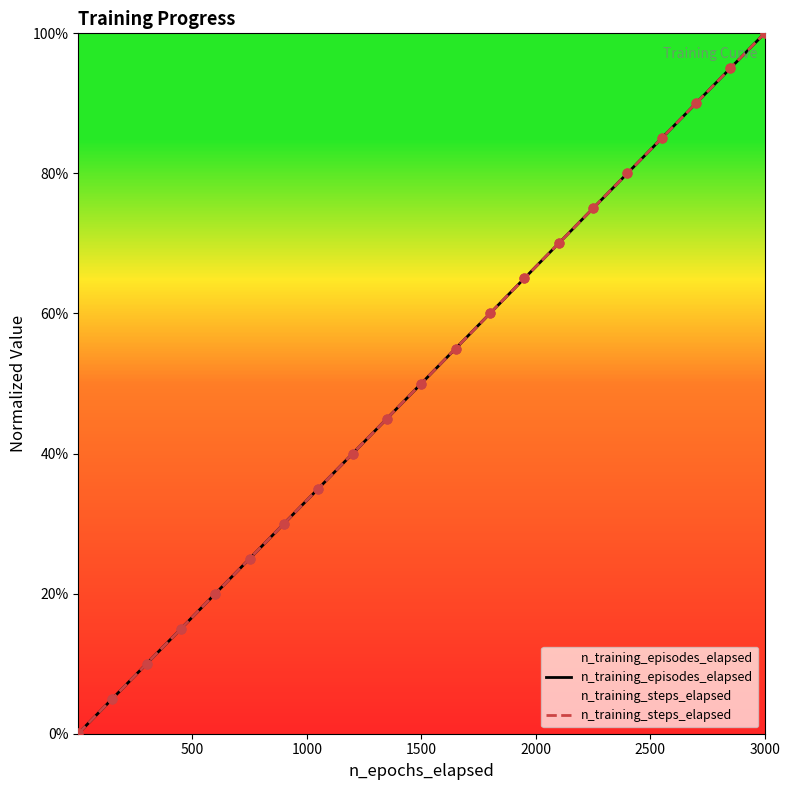

Which series contains the lowest Y value?

n_training_episodes_elapsed